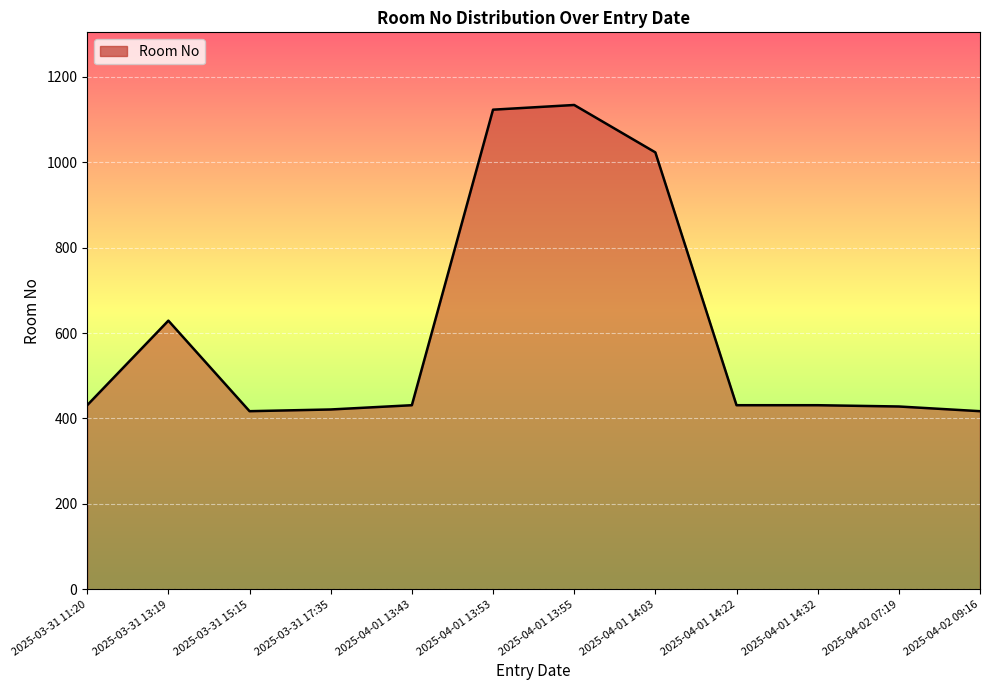

What is the ratio of the value at 2025-04-01 13:53 to the value at 2025-03-31 11:20?

2.6